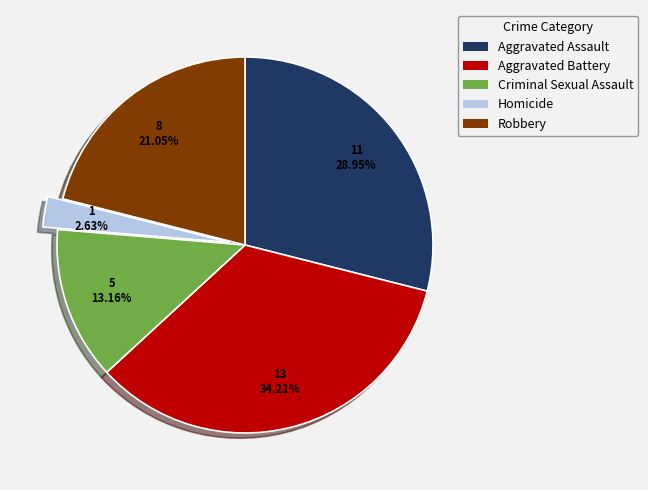

To the nearest percent, what is the difference between the largest and smallest slice percentages?

32%